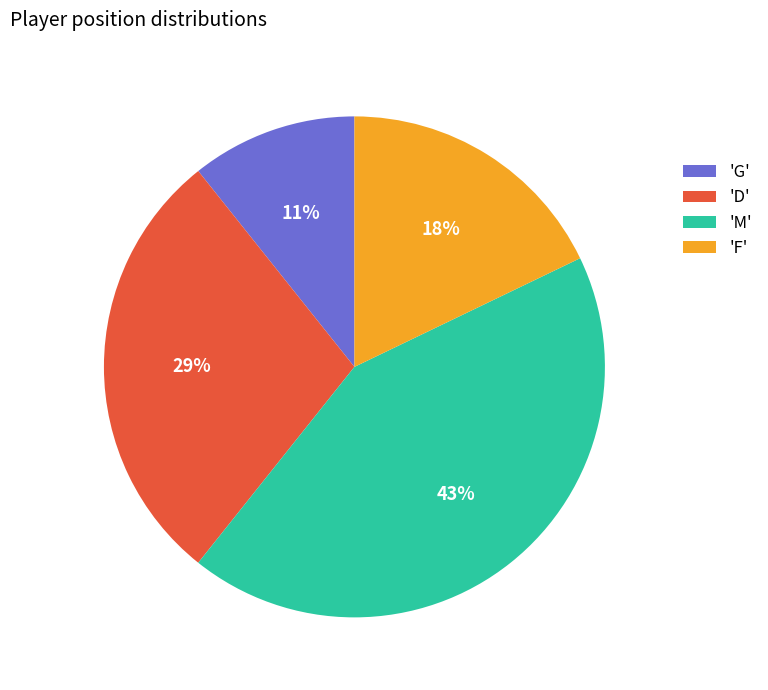

To the nearest percent, what is the average slice percentage?

25%